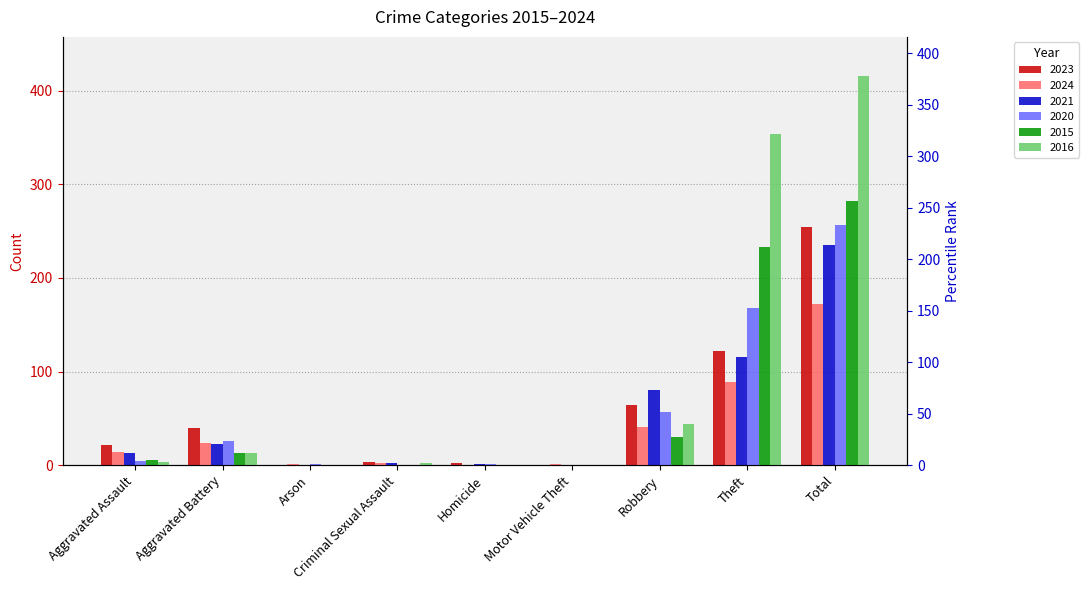

How many bars are there in total?

54